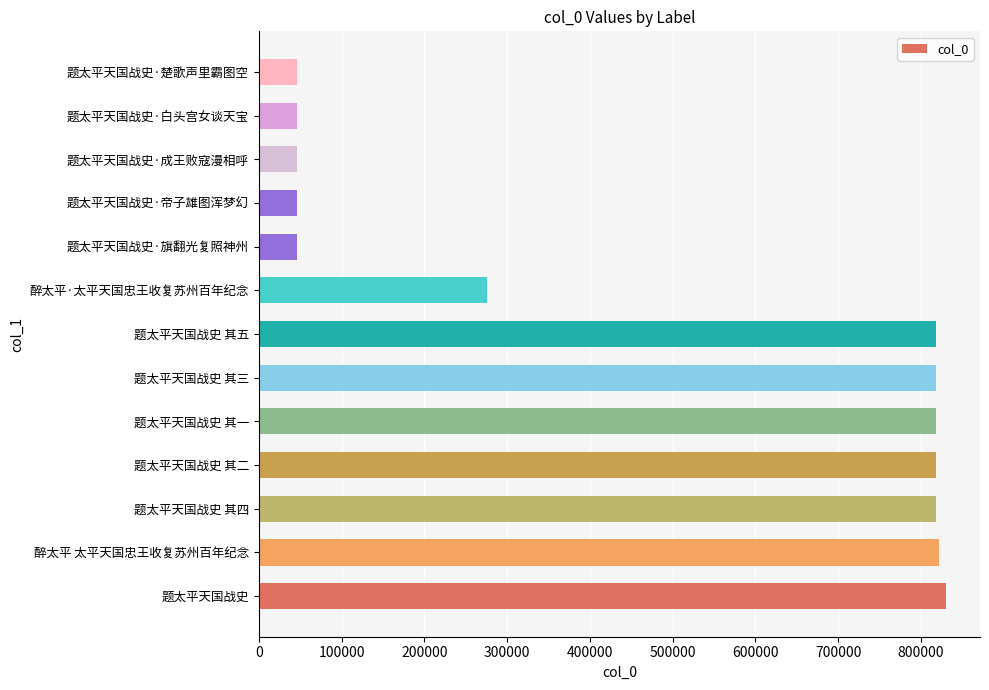

Approximately how many times larger is the value at 题太平天国战史 其一 compared to 题太平天国战史?

1.0